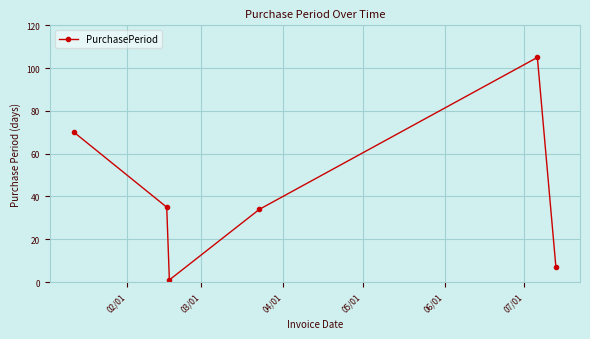

What is the sum of all values?

252